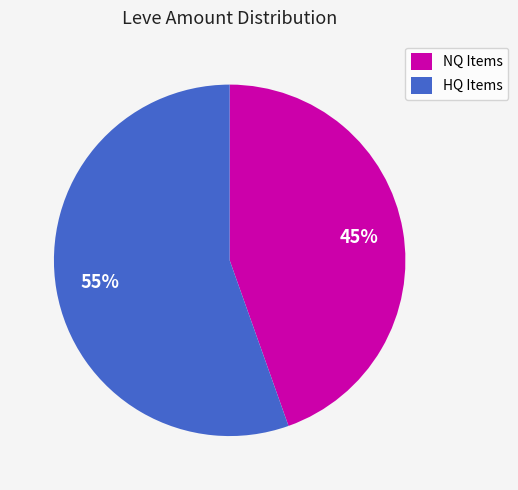

Which has a higher value, HQ Items or NQ Items?

HQ Items